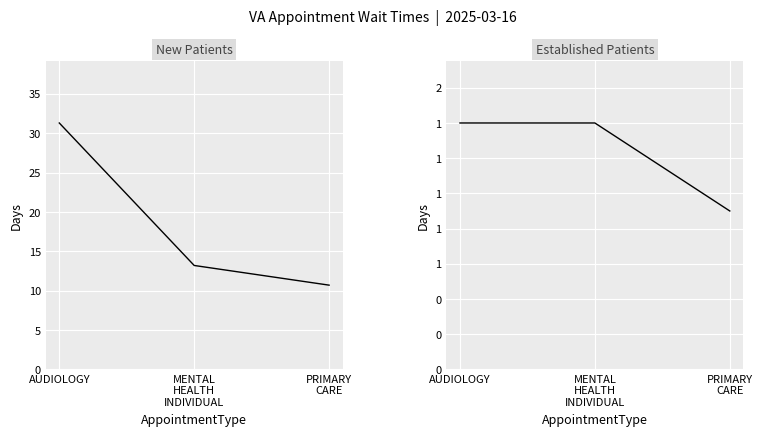

What is the total value across all series at PRIMARY
CARE?

11.6